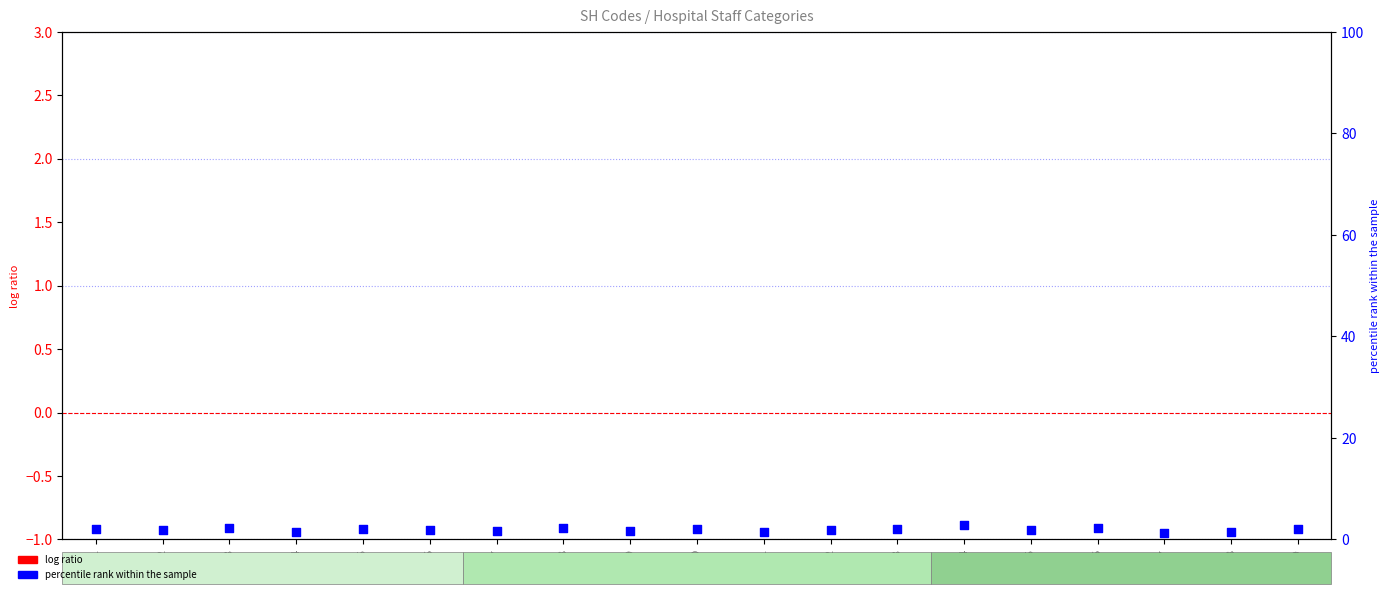

At how many categories does at least one series exceed 0?

19